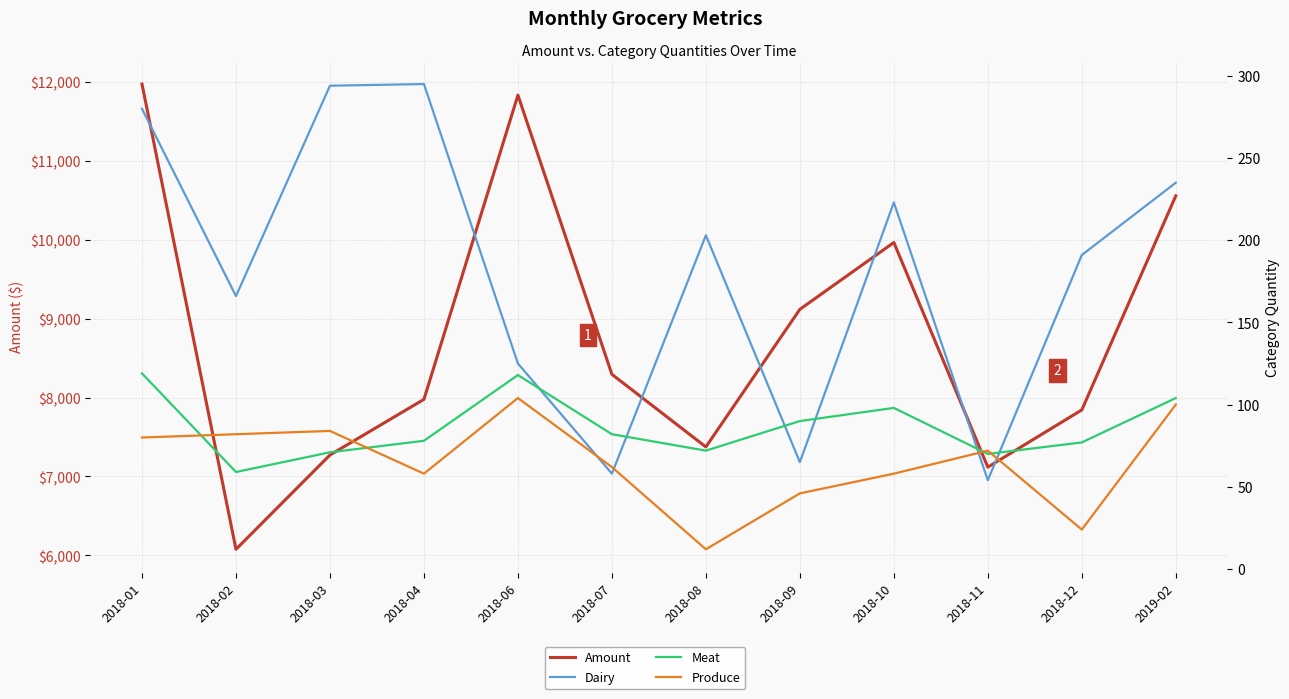

What are all the series names shown in the legend?

Amount, Dairy, Meat, Produce